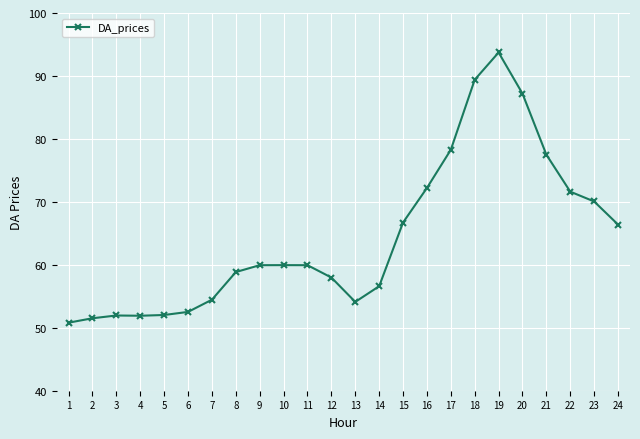

What is the change in value from 10 to 13?

-5.8